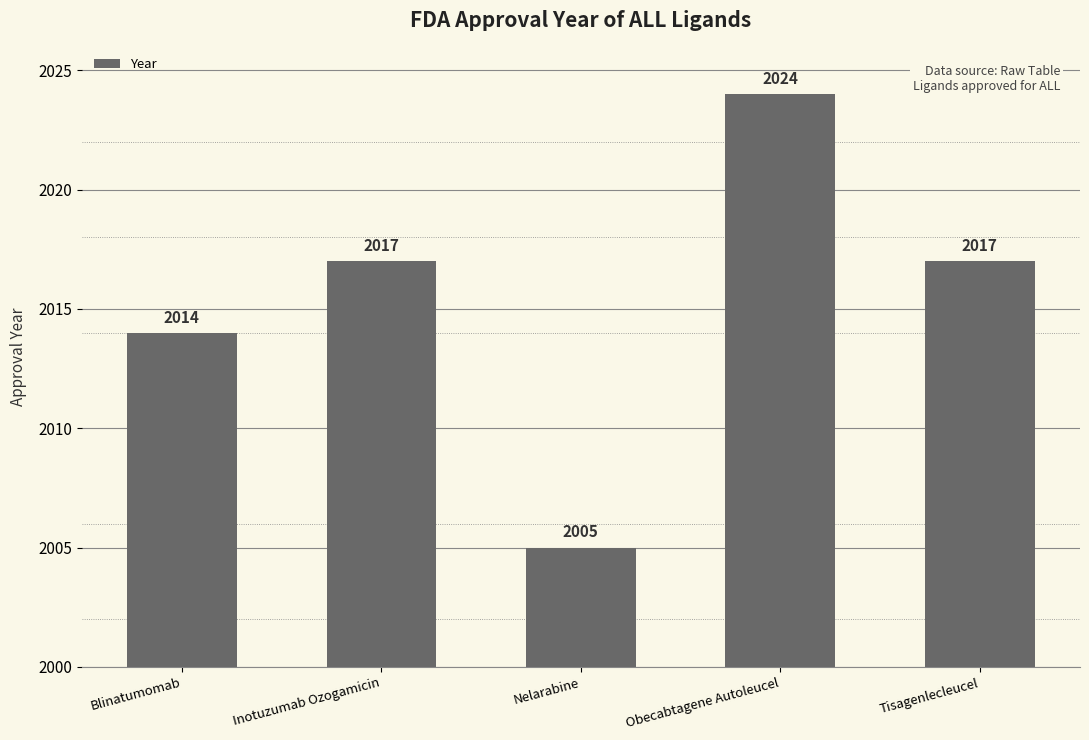

What is the label of the 2nd bar from the right?

Obecabtagene Autoleucel